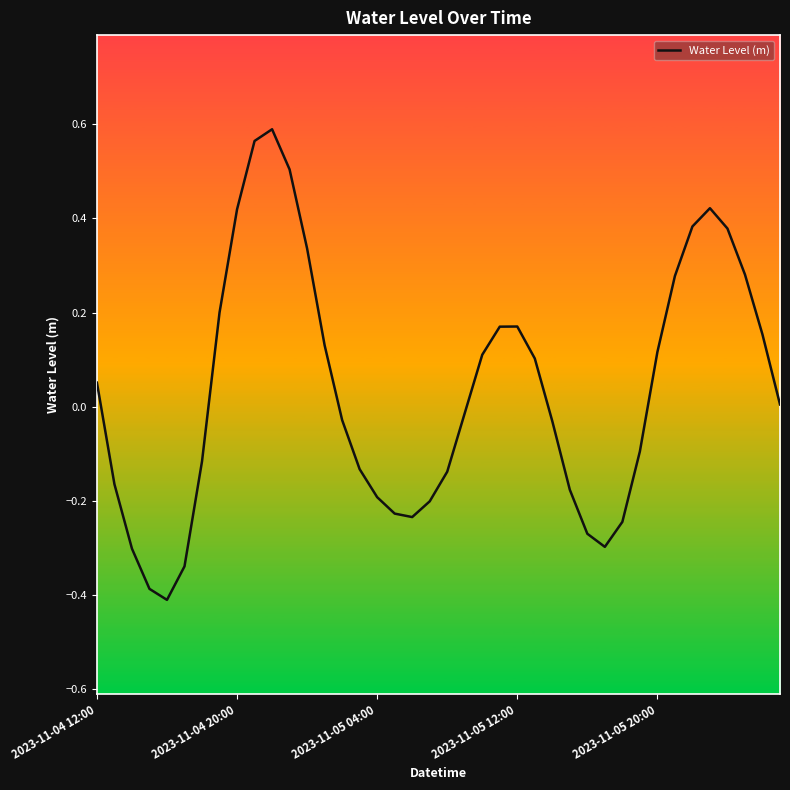

What is the smallest value displayed?

-0.4